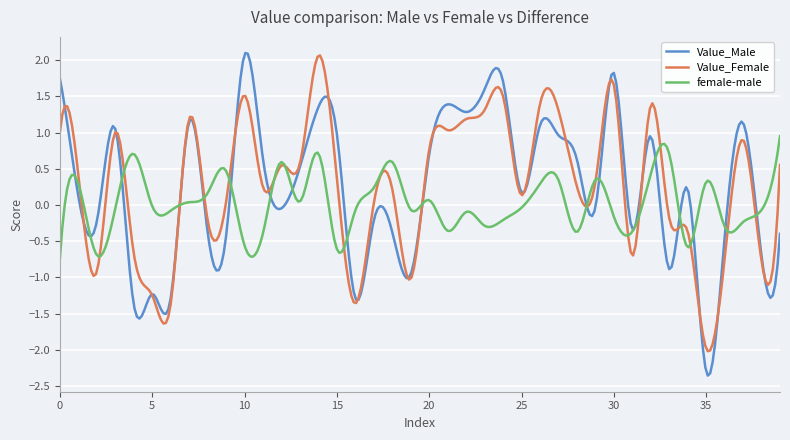

What is the minimum value shown in the chart?

-2.4